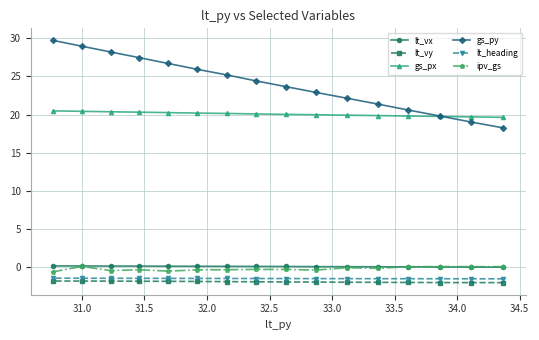

Which series has the largest range (max minus min)?

gs_py